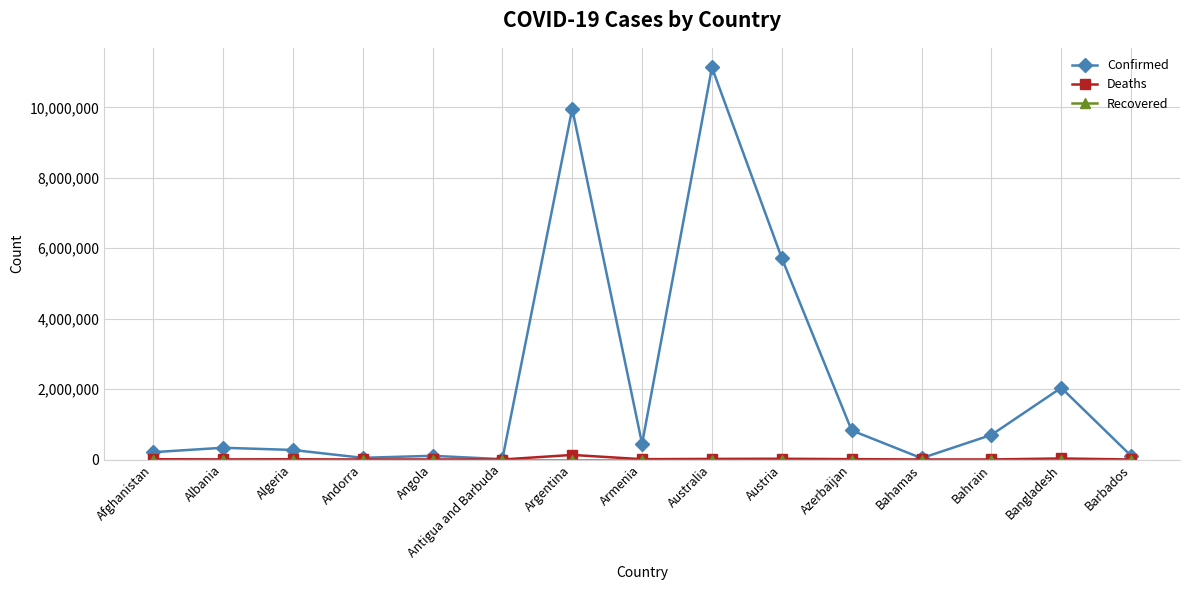

Which series has the largest range (max minus min)?

Confirmed